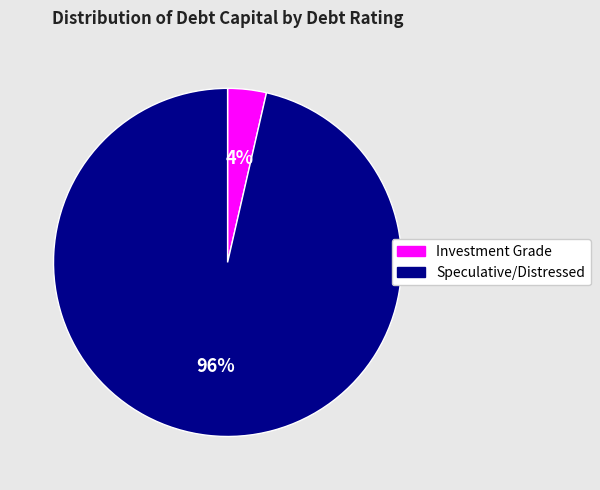

Which category accounts for the majority?

Speculative/Distressed